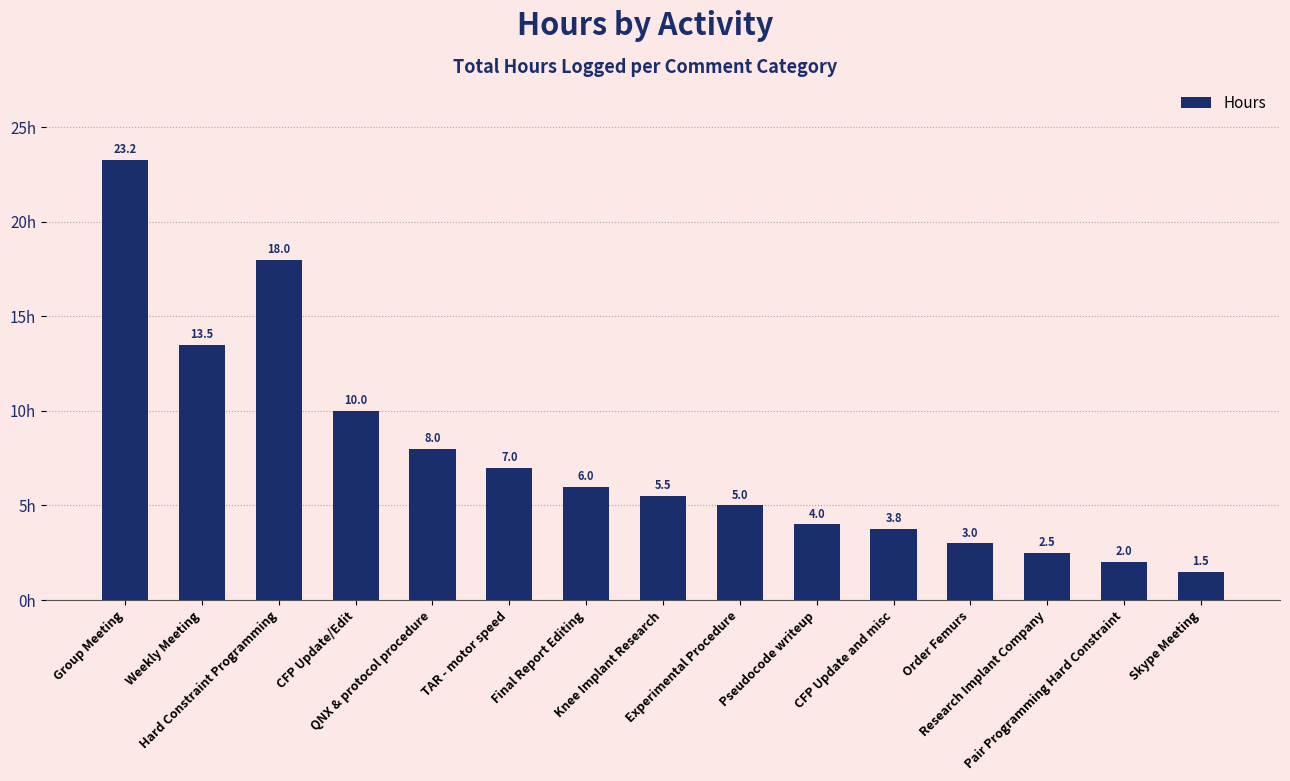

At which label is the value closest to 12?

Weekly Meeting